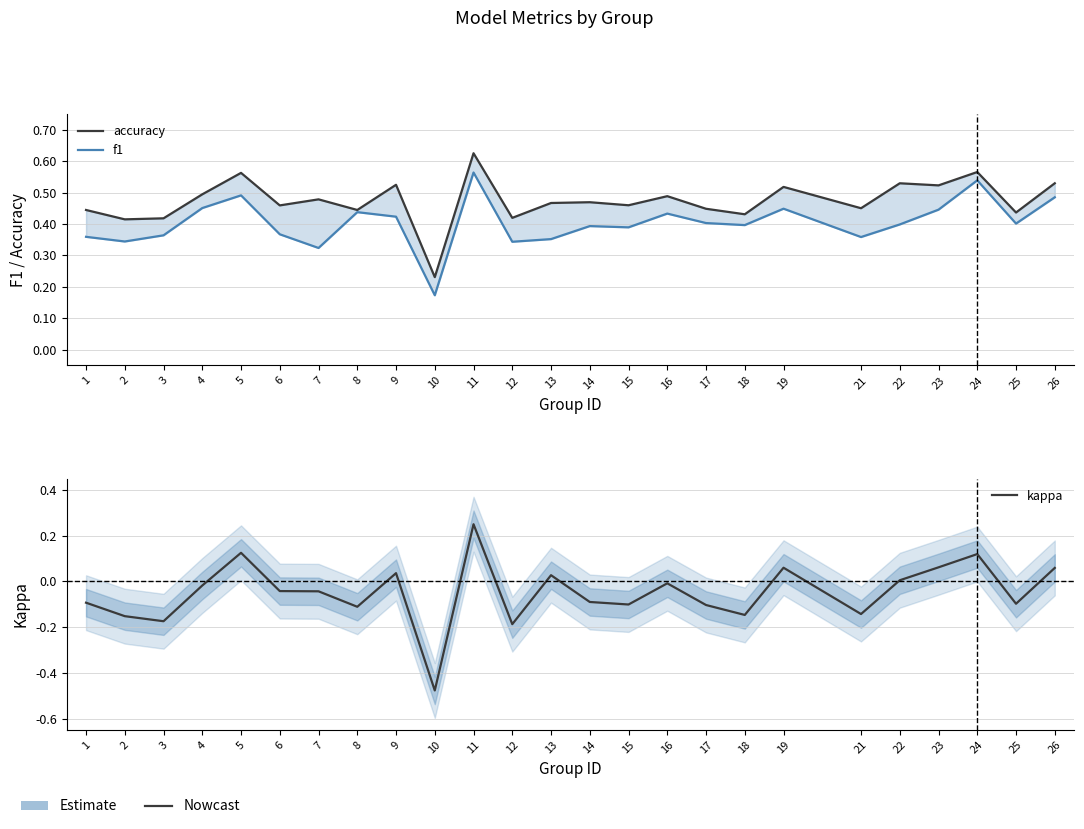

What is the maximum value shown in the chart?

0.6